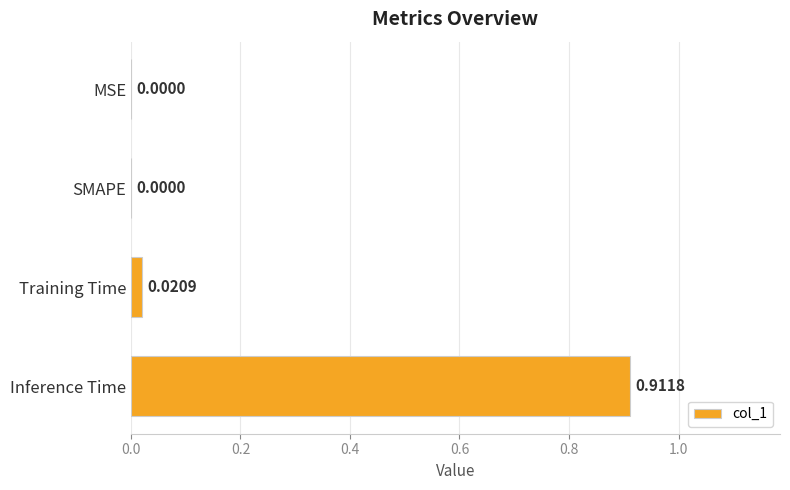

What is the change in value from SMAPE to Inference Time?

+0.9